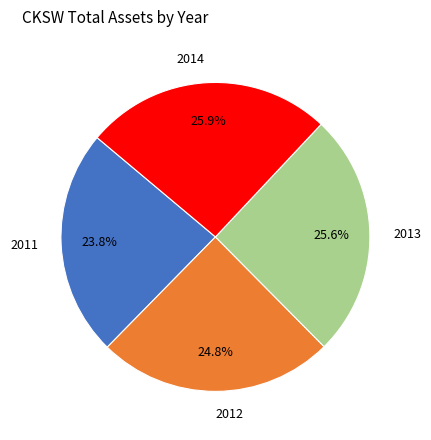

What portion of the pie excludes 2013?

74.4%